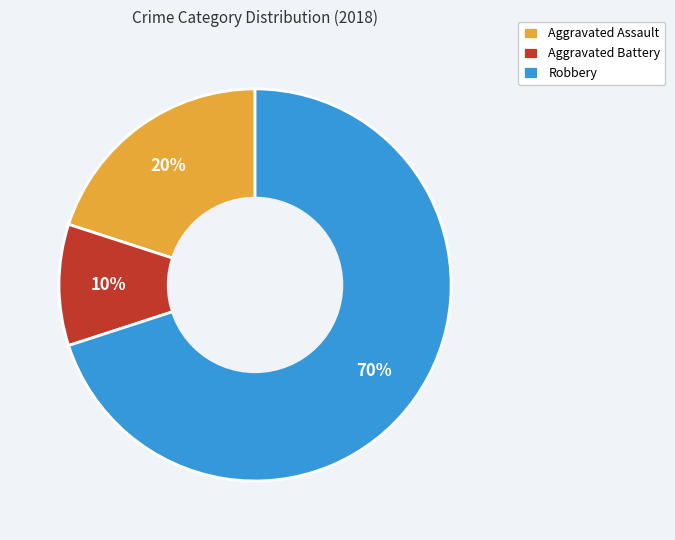

To the nearest percent, what is the average slice percentage?

33%